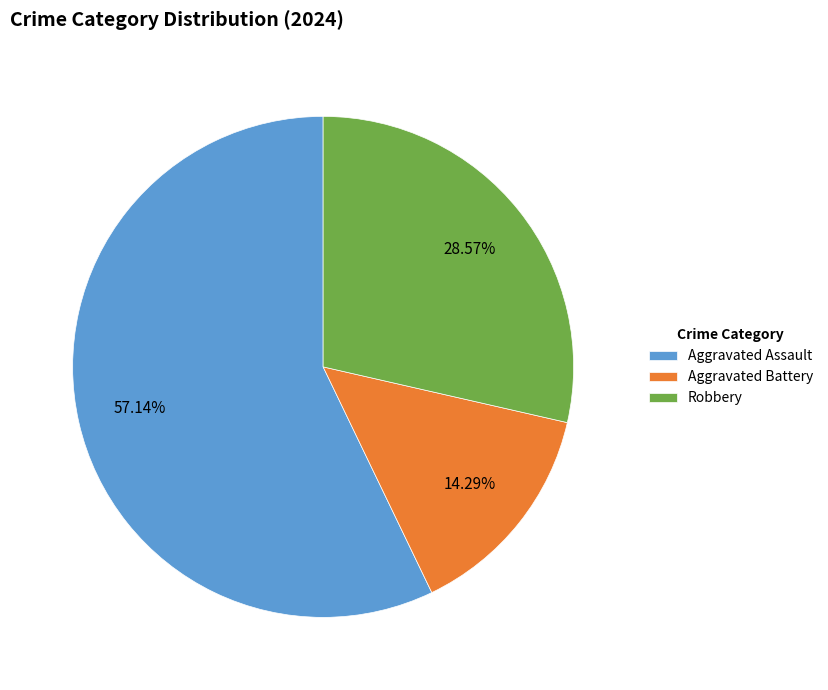

Does Aggravated Assault account for over 50% of the chart?

Yes